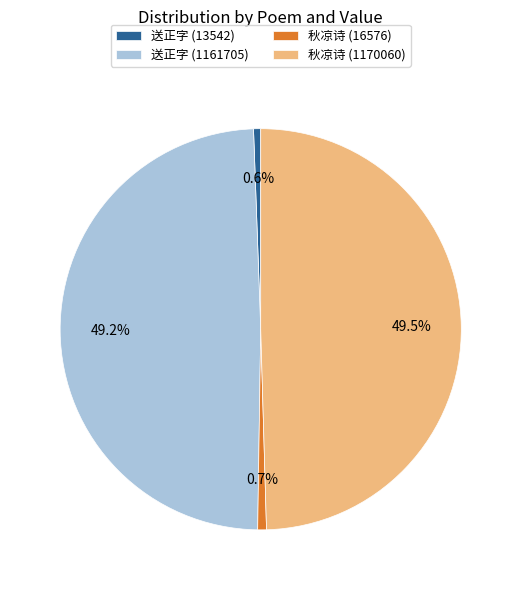

Is there a majority slice in this chart?

No